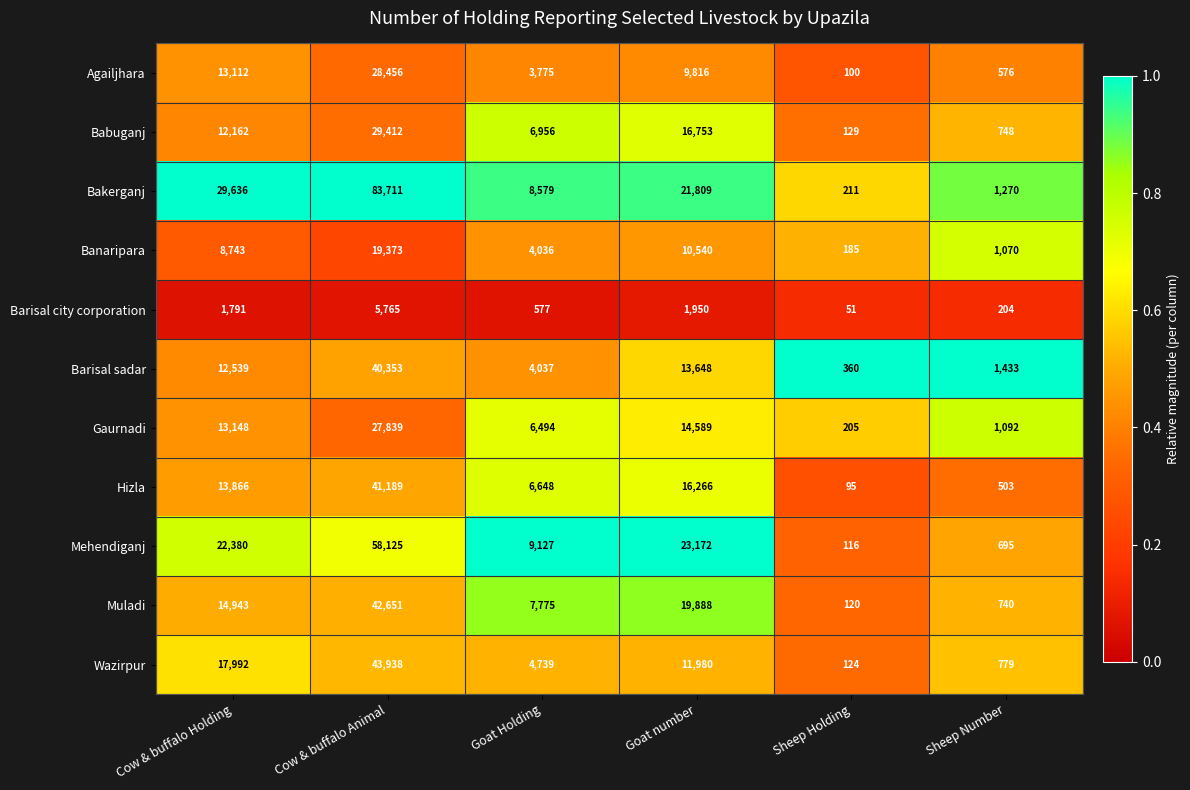

What is the average value of the Babuganj series?

11027